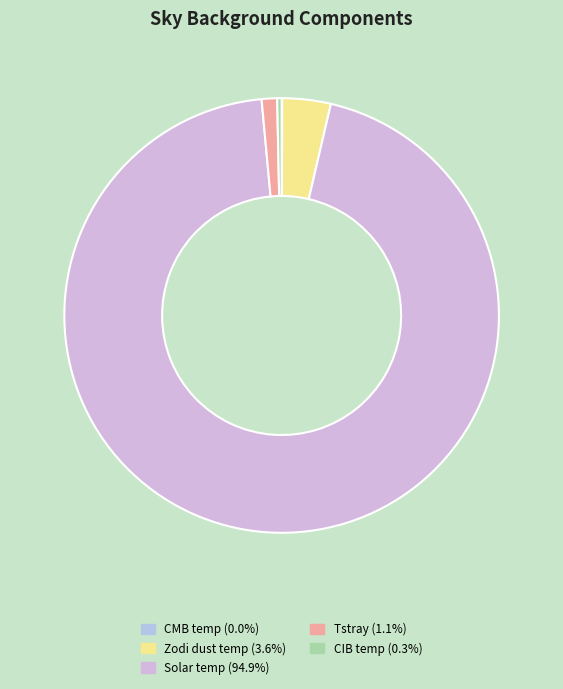

Count the number of slices in the pie.

5